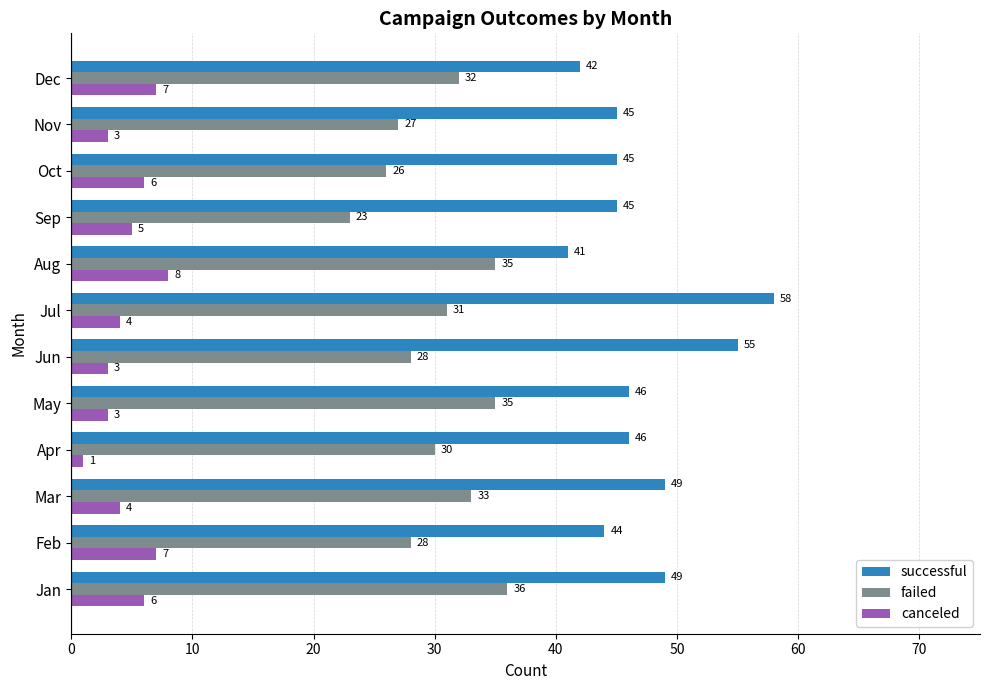

True or false: successful has a value of 77 at Apr.

False